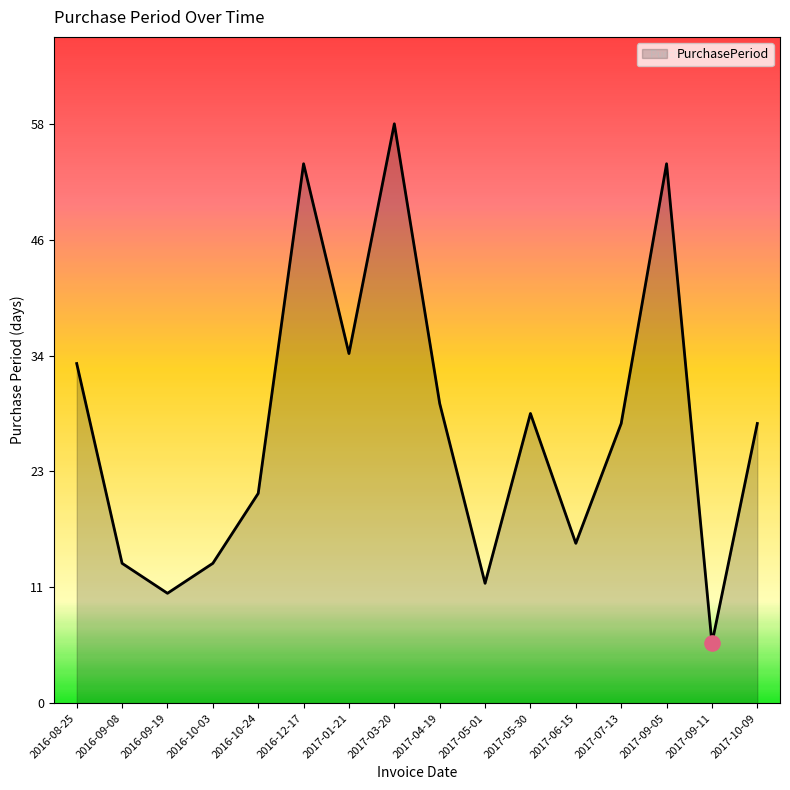

Between 2016-09-19 and 2016-10-03, which is larger?

2016-10-03